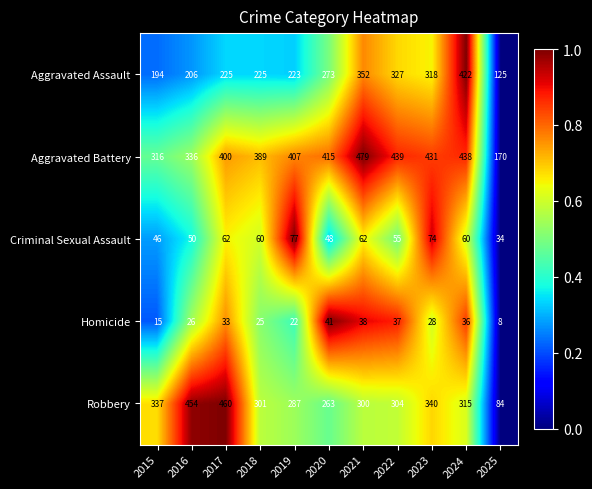

What is the difference between the Robbery values at 2021 and 2019?

13